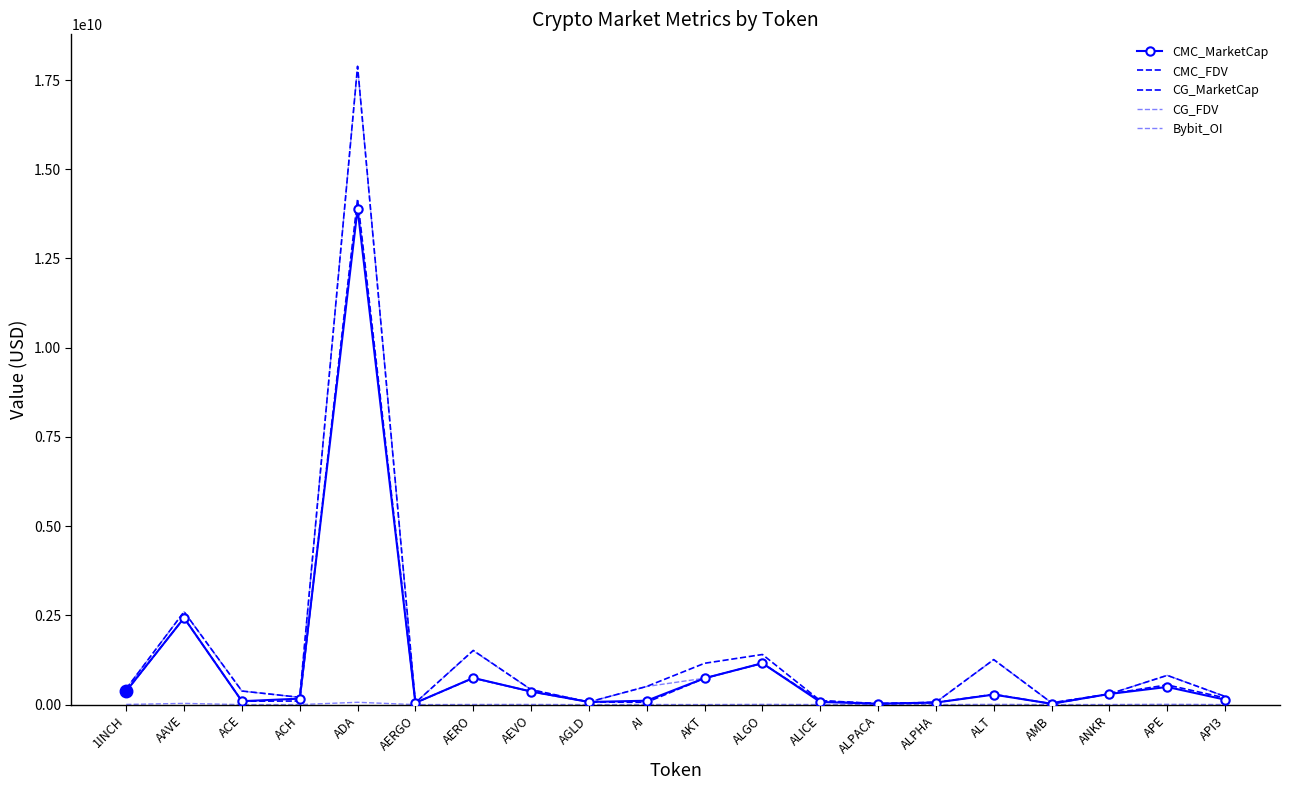

What is the lowest value of the Bybit_OI series?

966615